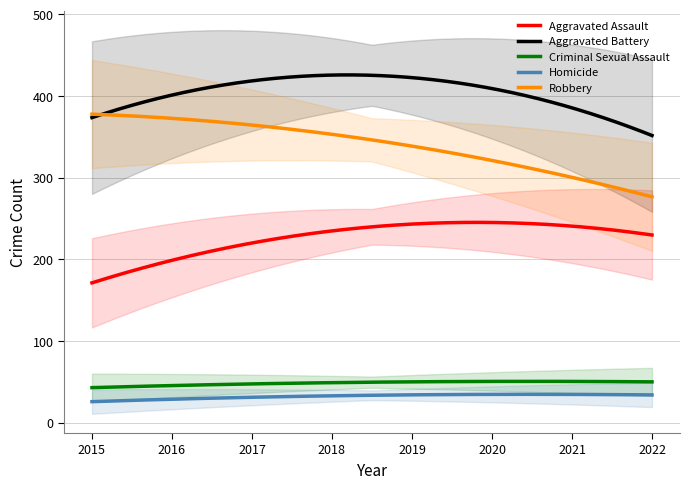

True or false: Aggravated Battery and Aggravated Assault intersect in this chart.

False